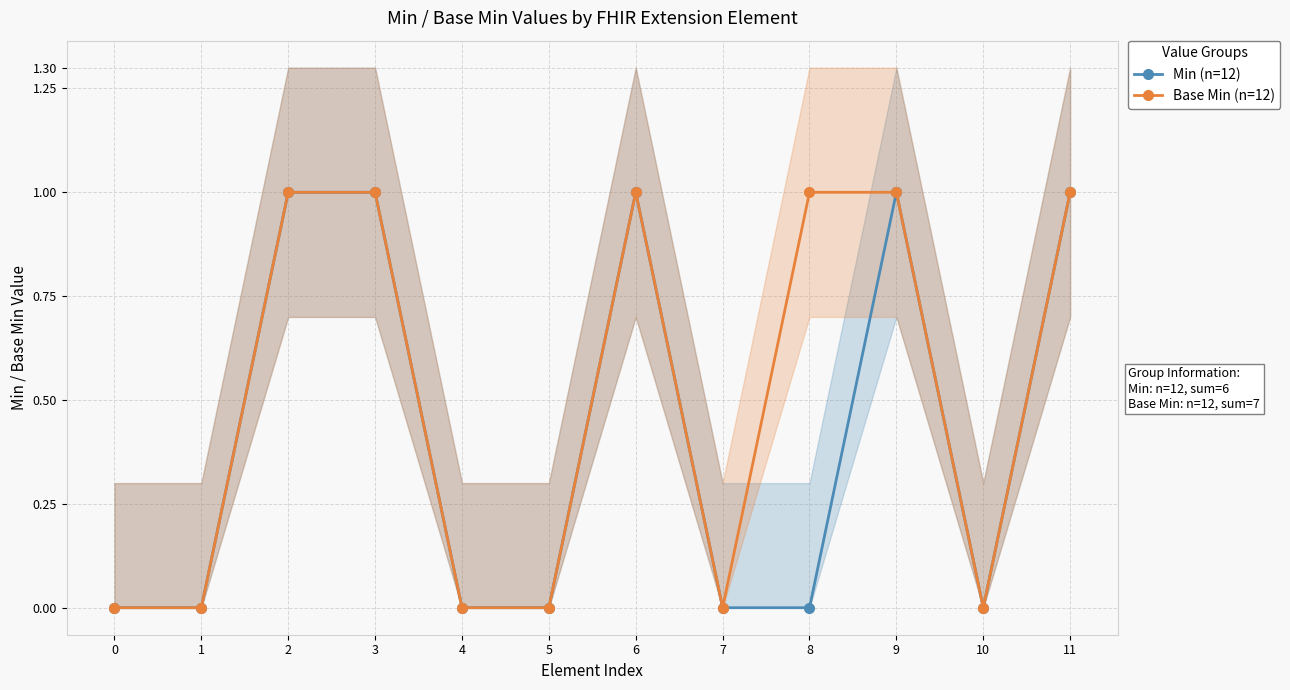

List the series in order of their overall mean, lowest first.

Min (n=12), Base Min (n=12)